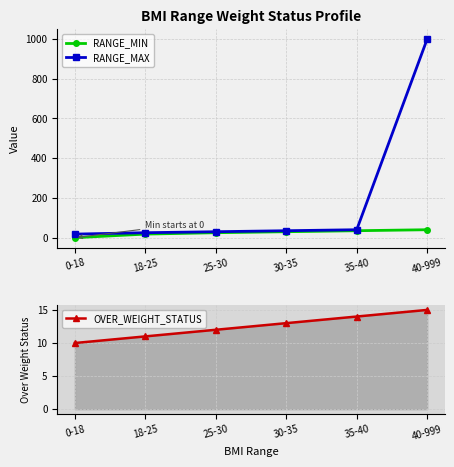

How many values in the RANGE_MIN series exceed 30?

2